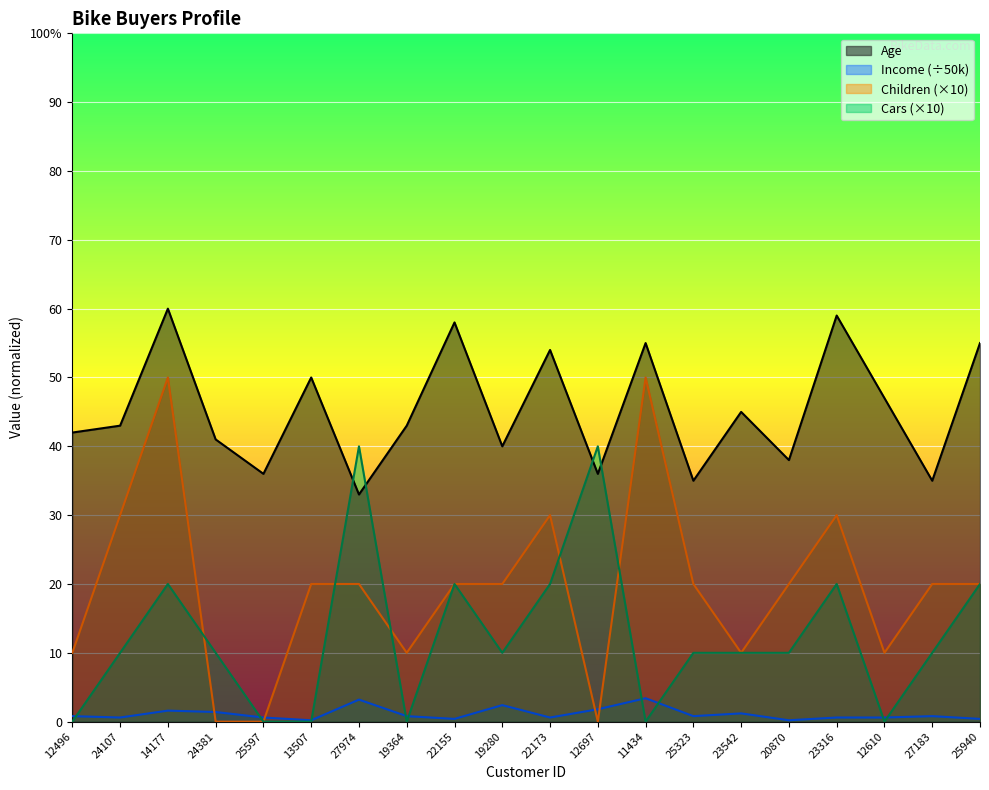

At which category does the chart reach its minimum across all series?

24381